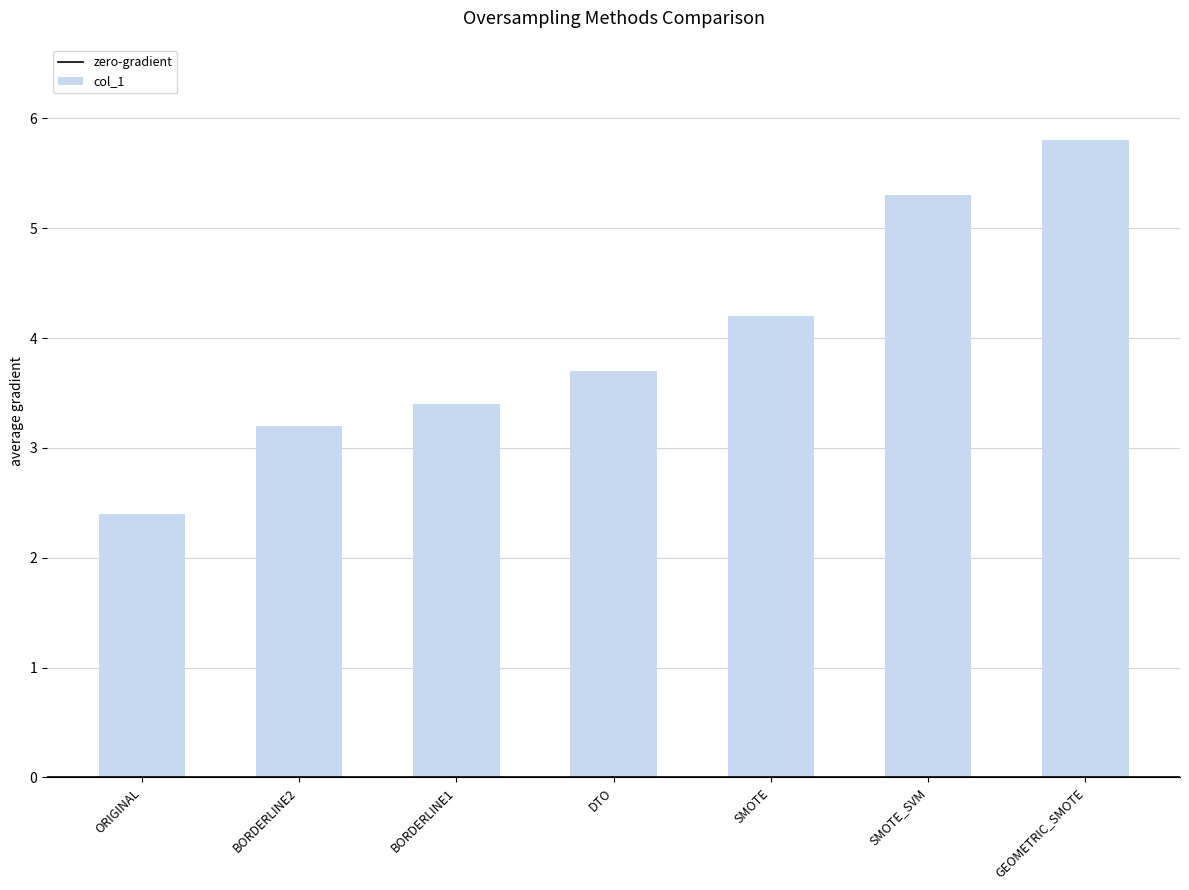

Reading left to right, extract all data points from this chart.

ORIGINAL=2.4	BORDERLINE2=3.2	BORDERLINE1=3.4	DTO=3.7	SMOTE=4.2	SMOTE_SVM=5.3	GEOMETRIC_SMOTE=5.8